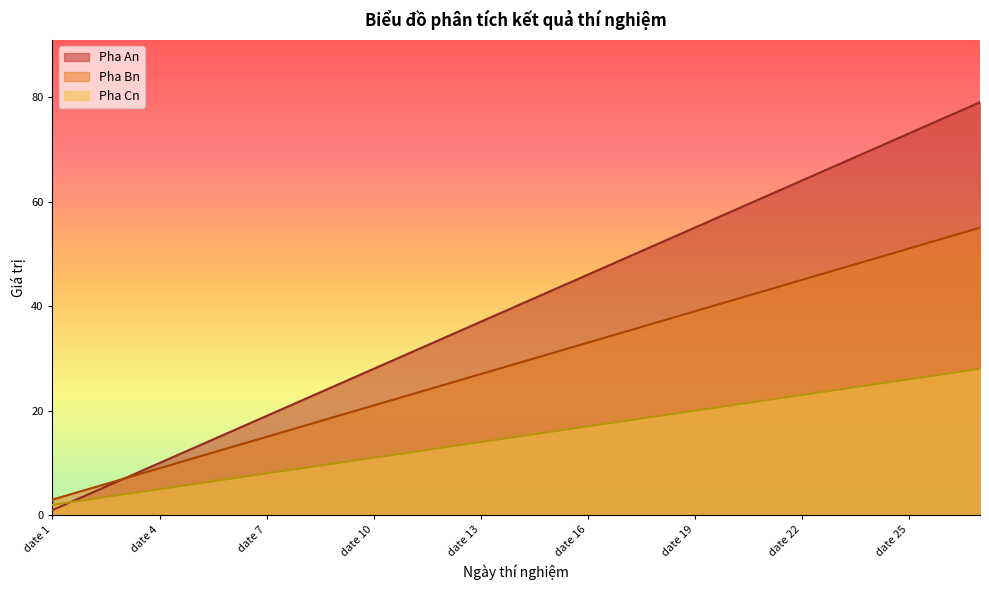

Does the chart display data point markers on the line(s)?

No